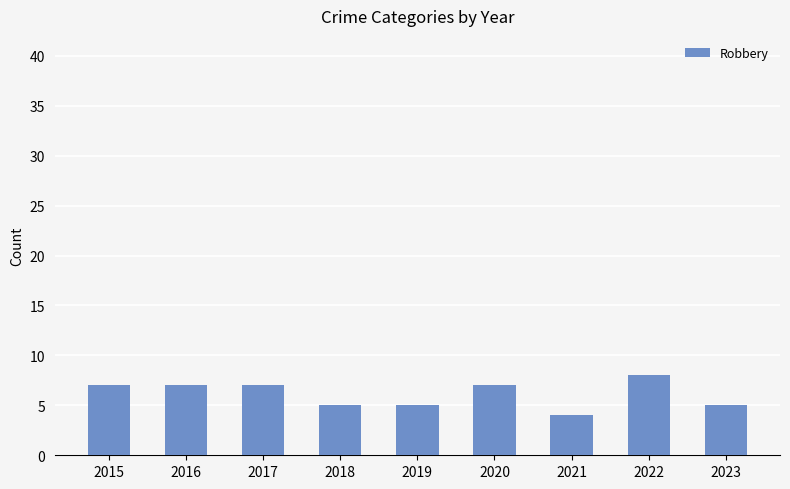

Reading right to left, transcribe all the data shown in this chart.

5	8	4	7	5	5	7	7	7